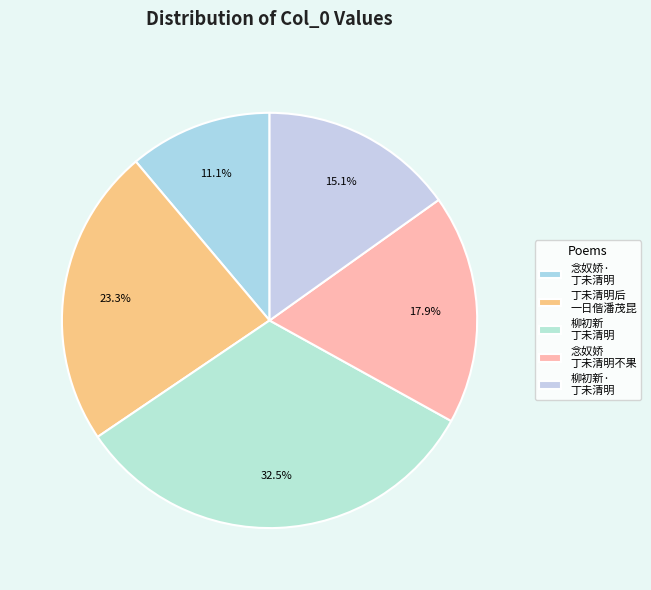

How many segments does this pie chart have?

5